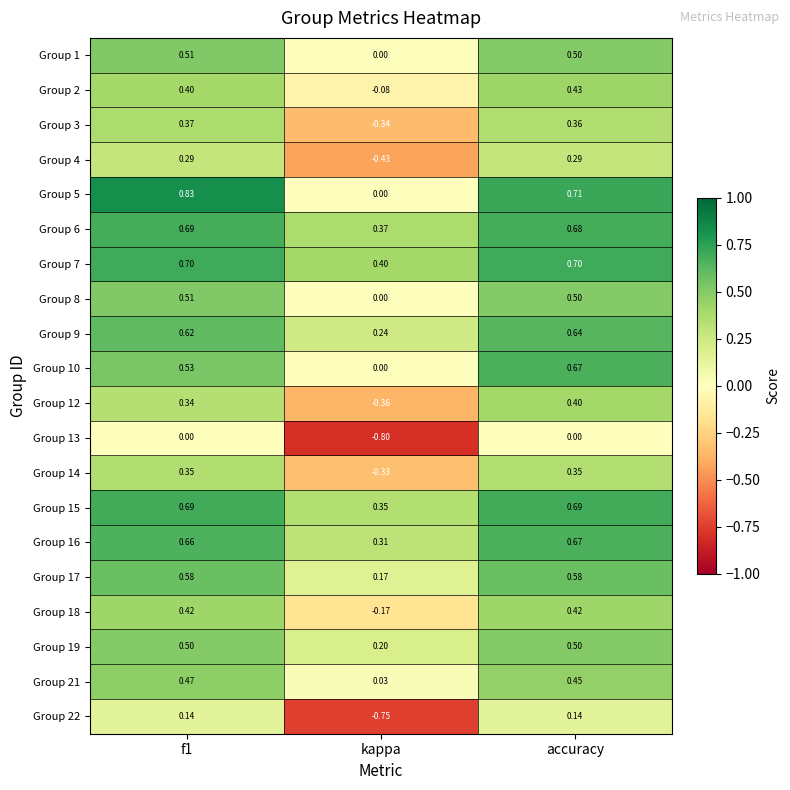

At which label is Group 16 closest to 0?

kappa